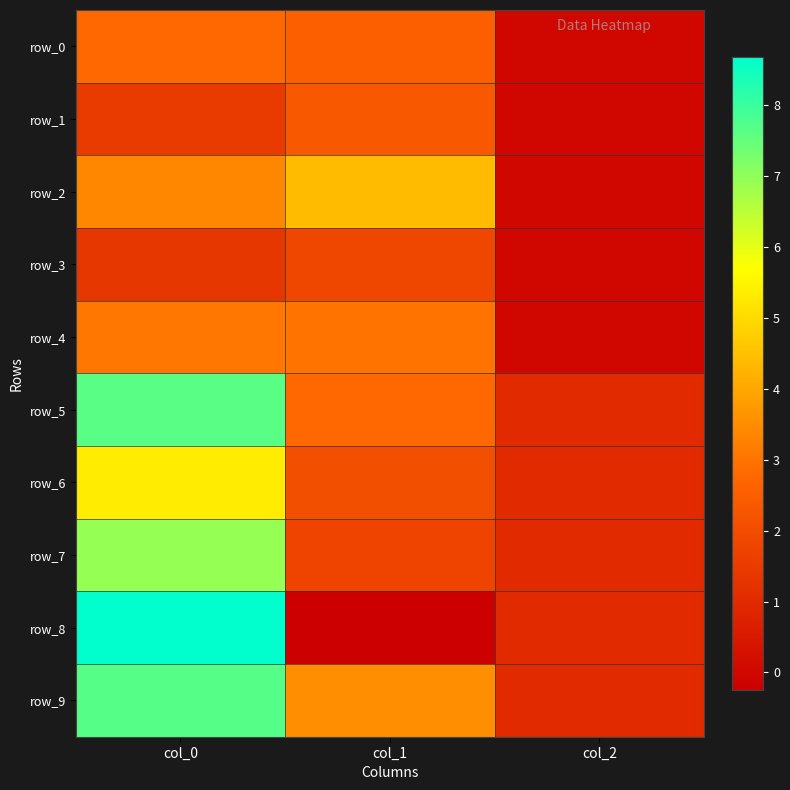

Which has a higher value, col_0 or col_2?

col_0